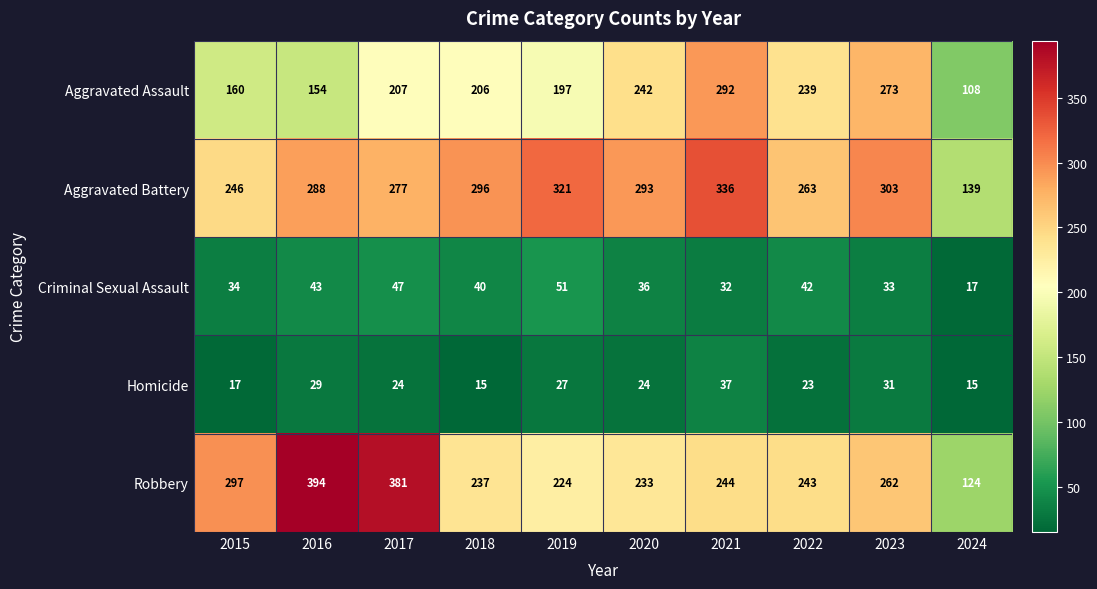

The value of Aggravated Battery at 2020 is 293. True or false?

True